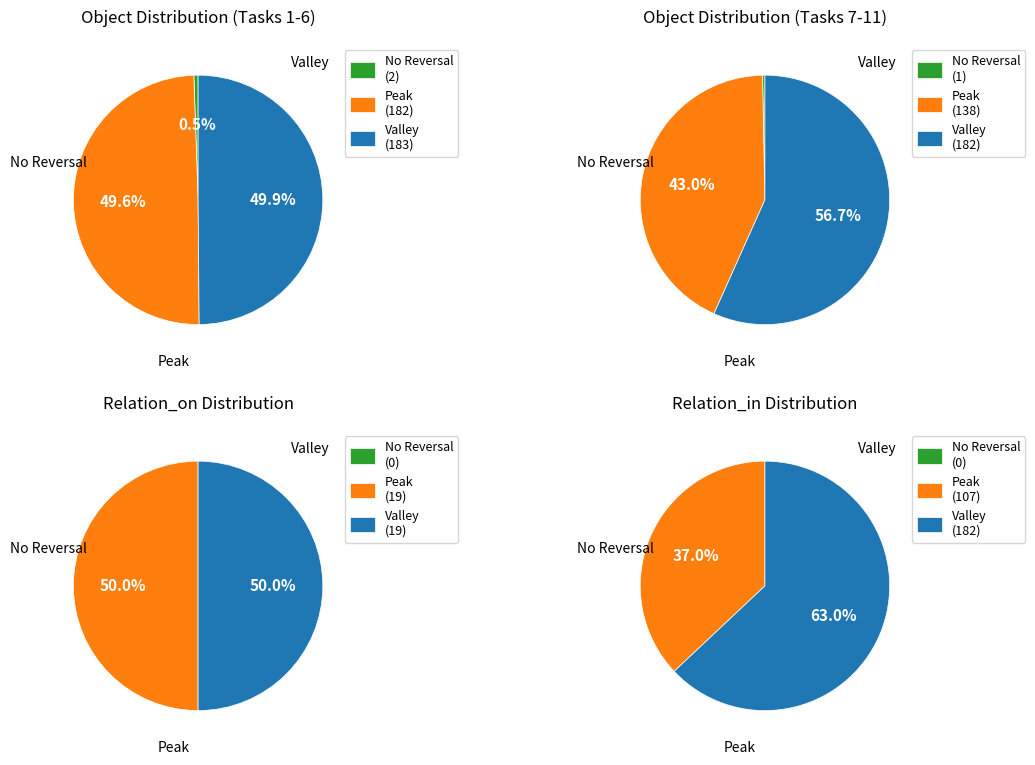

Is there any slice that represents more than half of the pie?

No